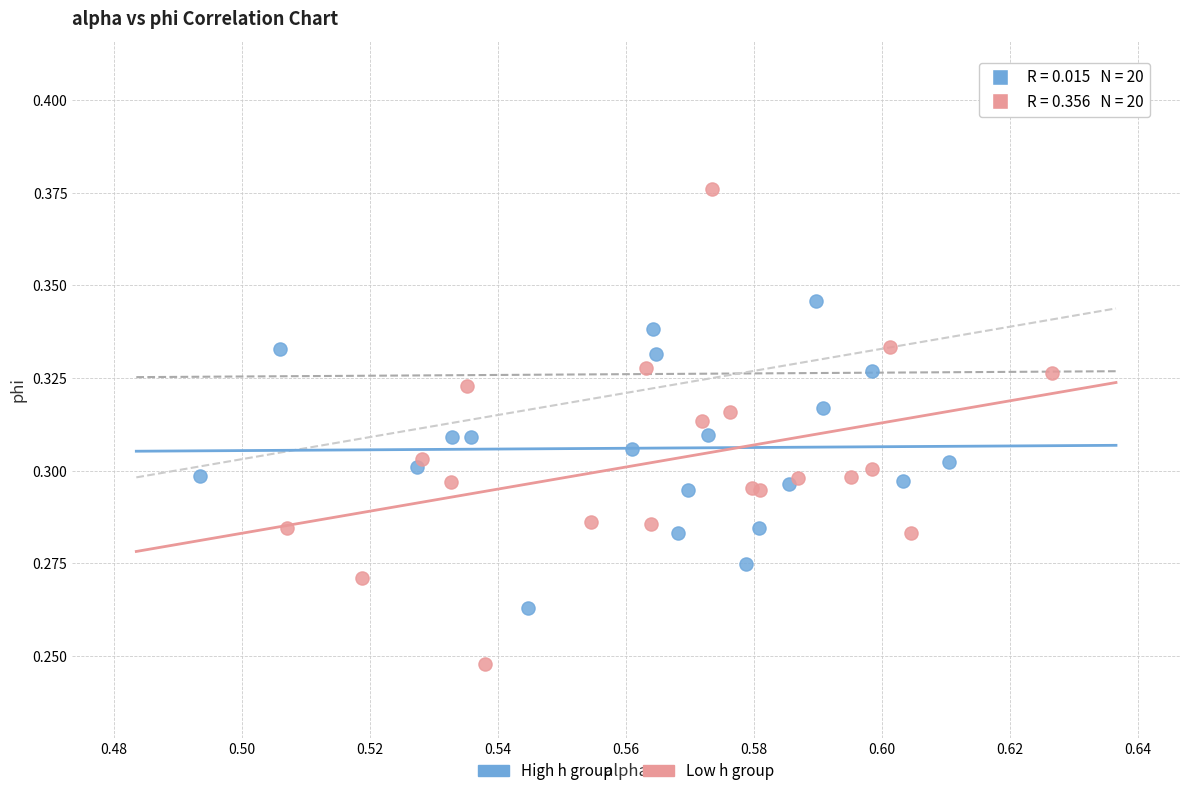

Which series contains the lowest Y value?

Low h group